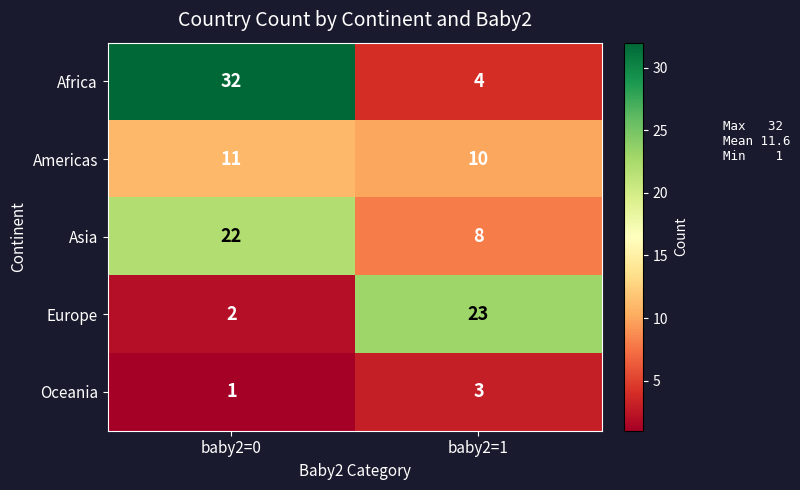

Reading left to right, extract all data points from this chart.

Africa: 32	4
Americas: 11	10
Asia: 22	8
Europe: 2	23
Oceania: 1	3